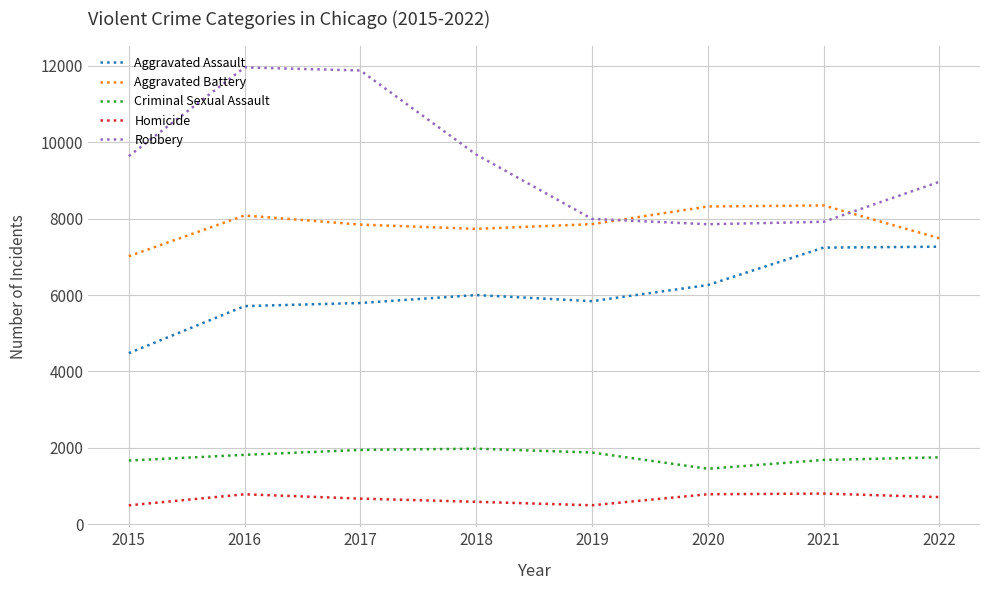

Where is Robbery nearest to the value 9907?

2018